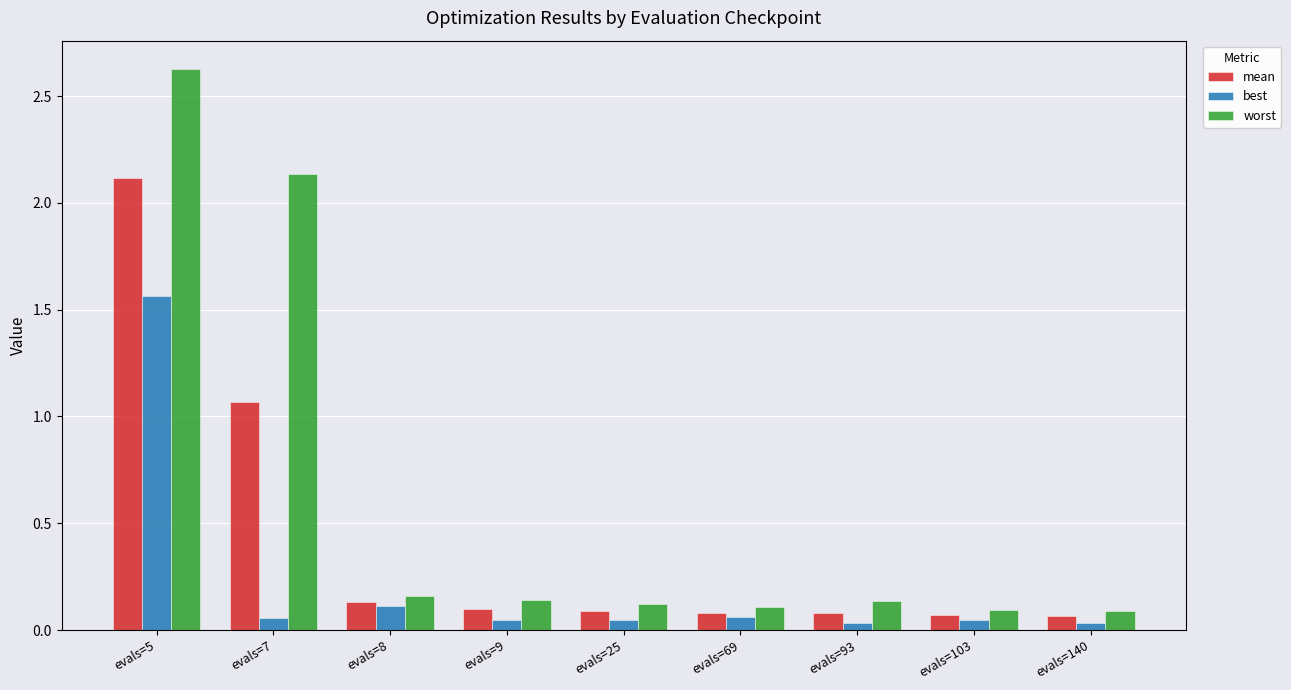

How many categories are shown in the chart?

9